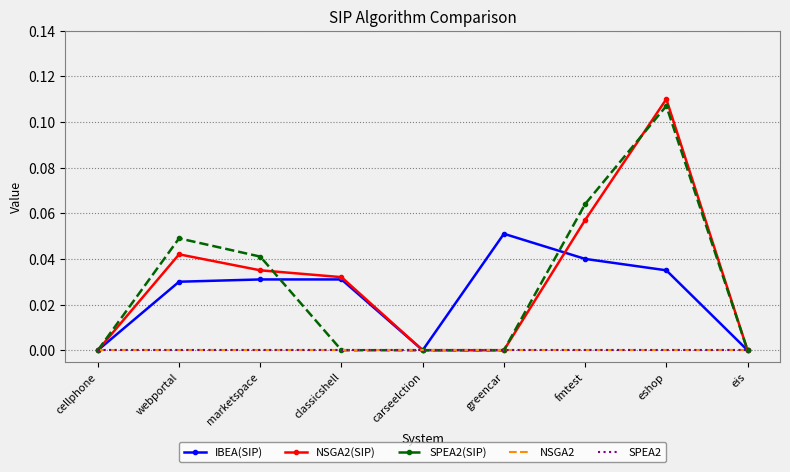

What position from the right is carseelction?

5